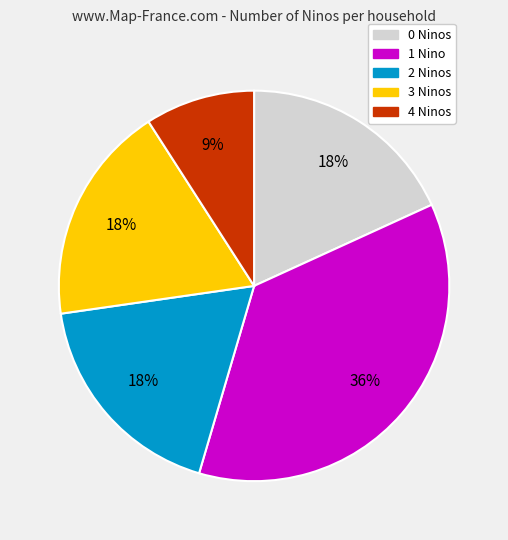

Is there any slice that represents more than half of the pie?

No